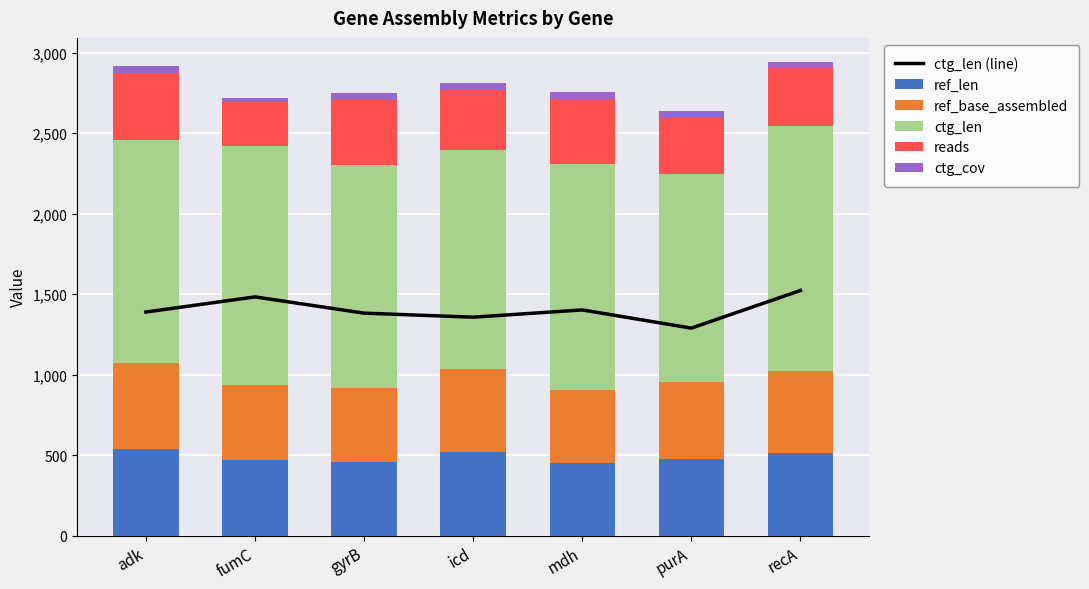

What is the sum of all ctg_cov values?

277.0